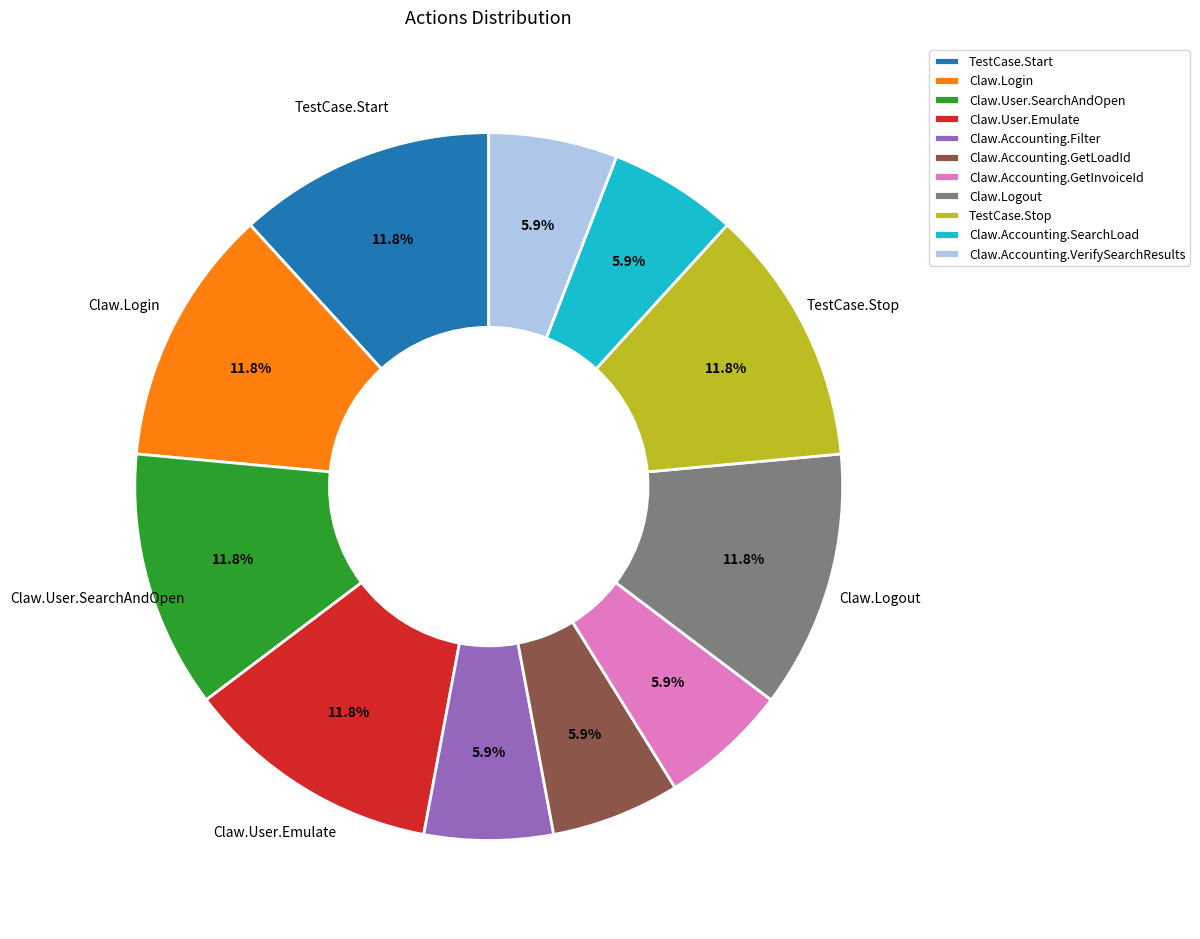

To the nearest percent, what percentage of the pie is Claw.Logout?

12%